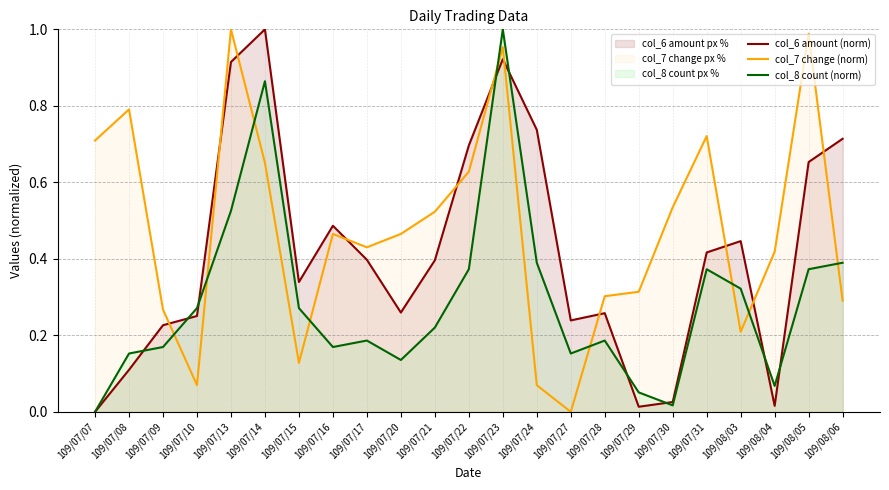

How many categories are shown in the chart?

23